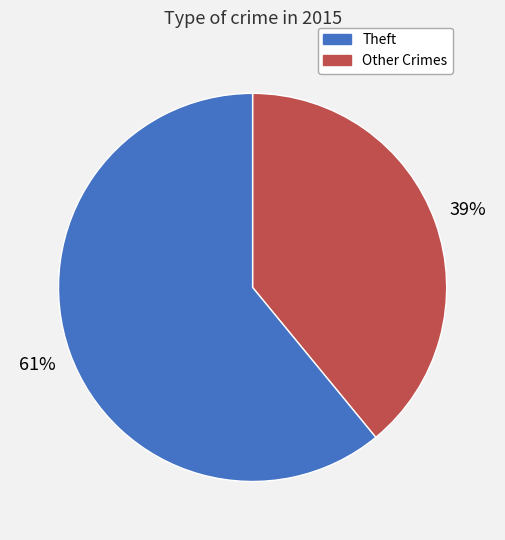

How many slices are in this pie chart?

2